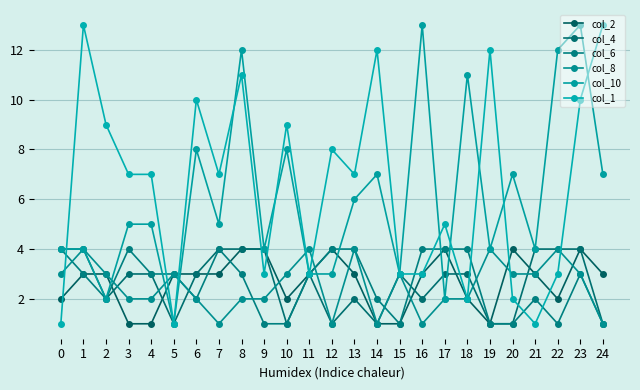

List the labels in order of col_4 value, smallest first.

5, 10, 12, 14, 19, 20, 24, 2, 13, 16, 3, 4, 6, 11, 15, 17, 18, 0, 1, 7, 8, 9, 21, 22, 23